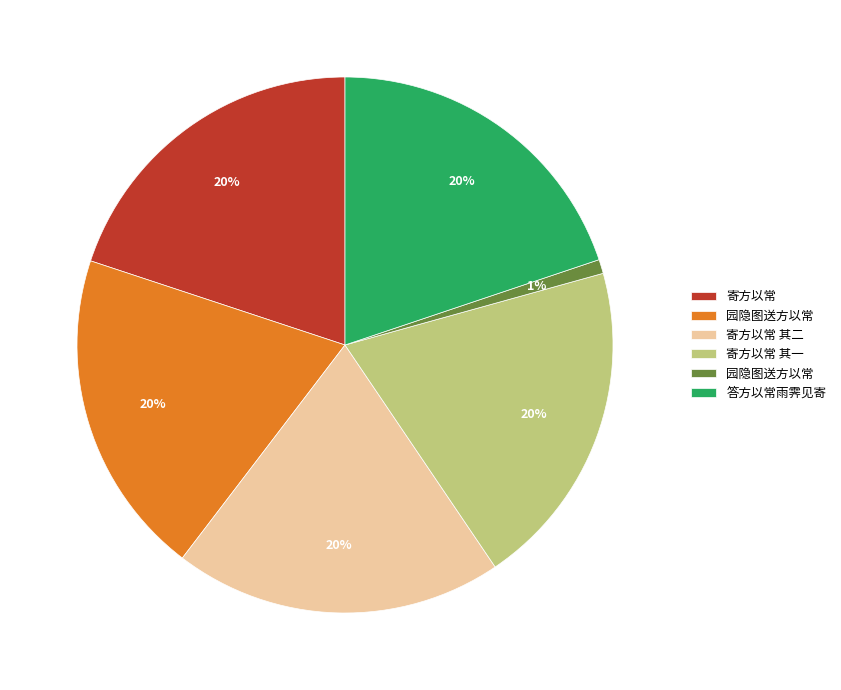

To the nearest percent, what is the average slice percentage?

17%